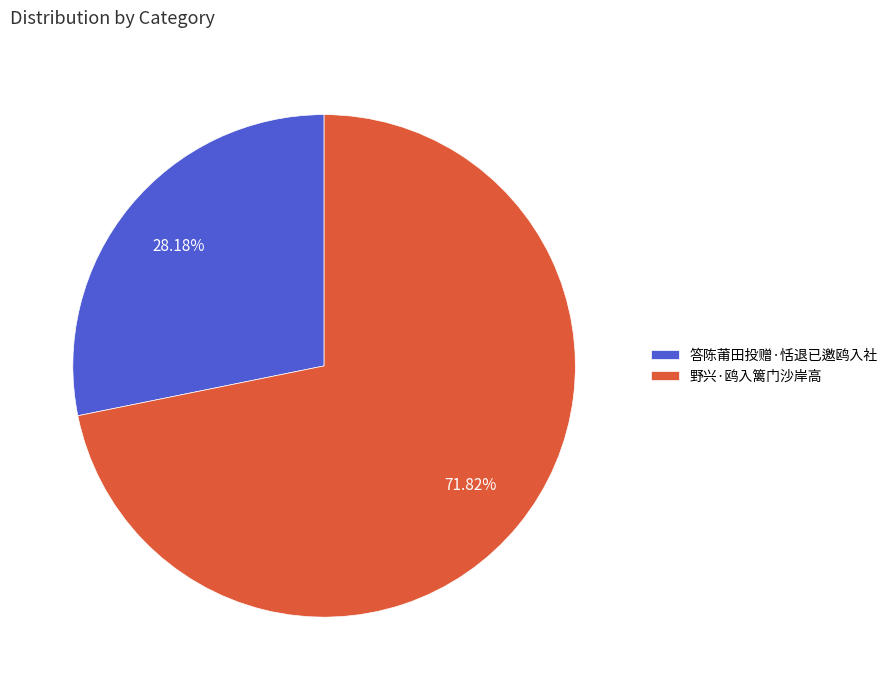

To the nearest percent, what is the difference between the 野兴·鸥入篱门沙岸高 and 答陈莆田投赠·恬退已邀鸥入社 slice percentages?

44%